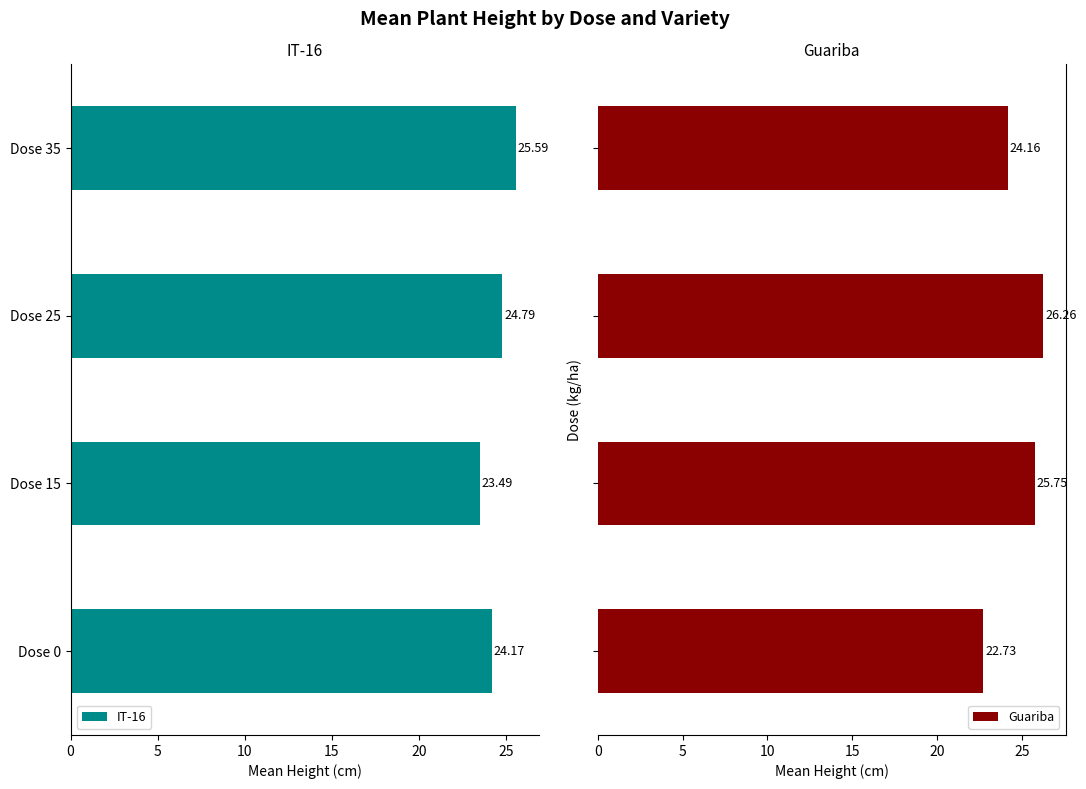

What is the difference between the maximum and minimum values in the Guariba series?

3.5